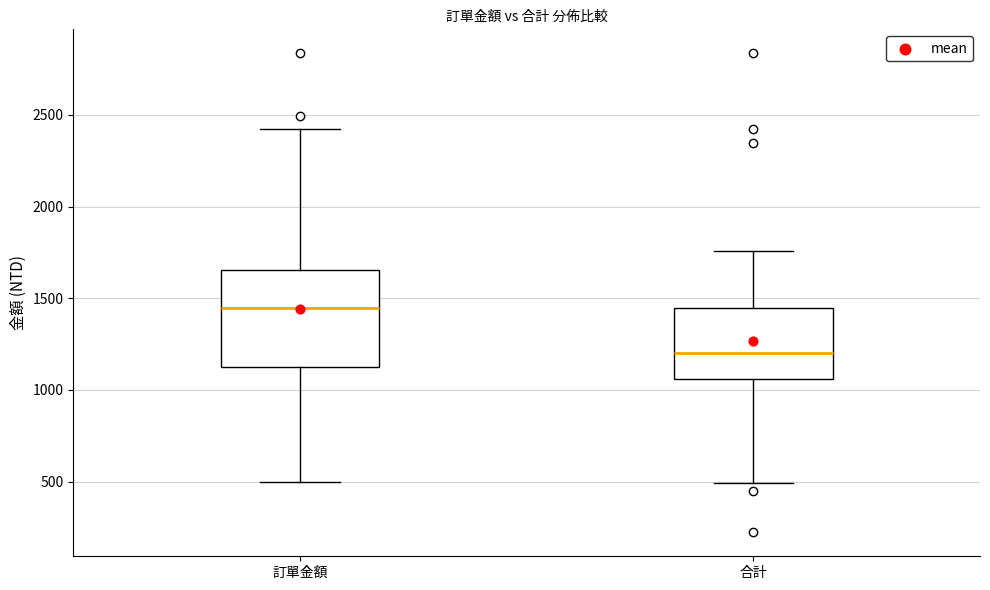

Reading left to right, transcribe this box plot: for each box, give where its median line is, the range the box spans, and where its two whiskers end, as read against the y-axis. The values are not printed on the chart, so give them approximately, as read against the axis.

訂單金額: median 1450, box 1100 to 1650, whiskers 500 to 2450
合計: median 1200, box 1050 to 1450, whiskers 500 to 1750